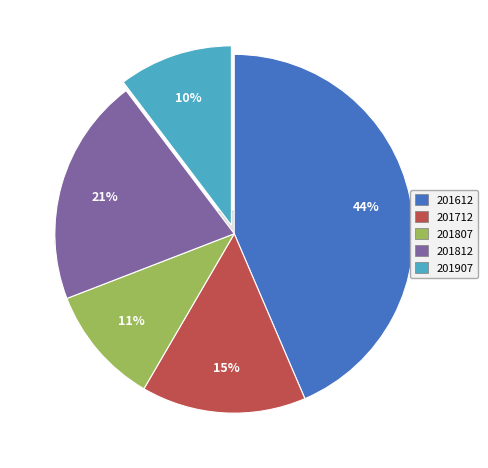

Rank the categories by value from lowest to highest.

201907, 201807, 201712, 201812, 201612